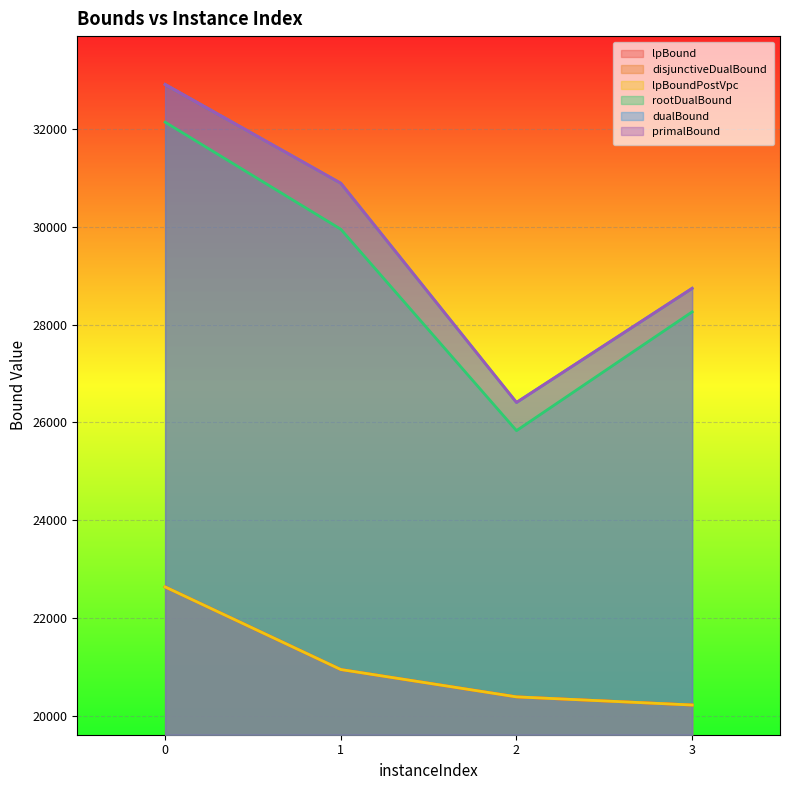

What are all the series names shown in the legend?

lpBound, disjunctiveDualBound, lpBoundPostVpc, rootDualBound, dualBound, primalBound